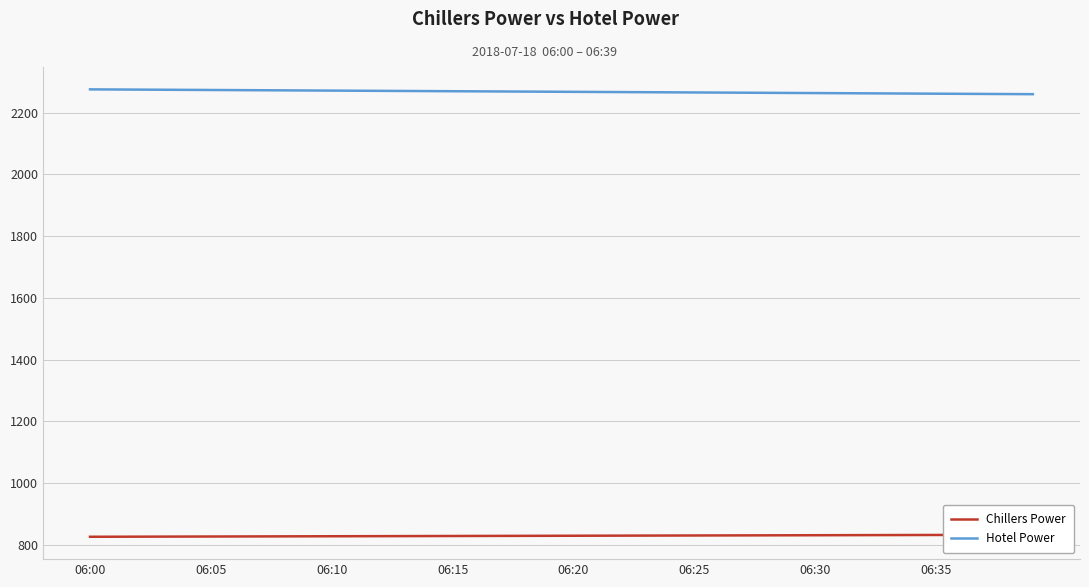

What is the minimum value for Chillers Power?

826.0